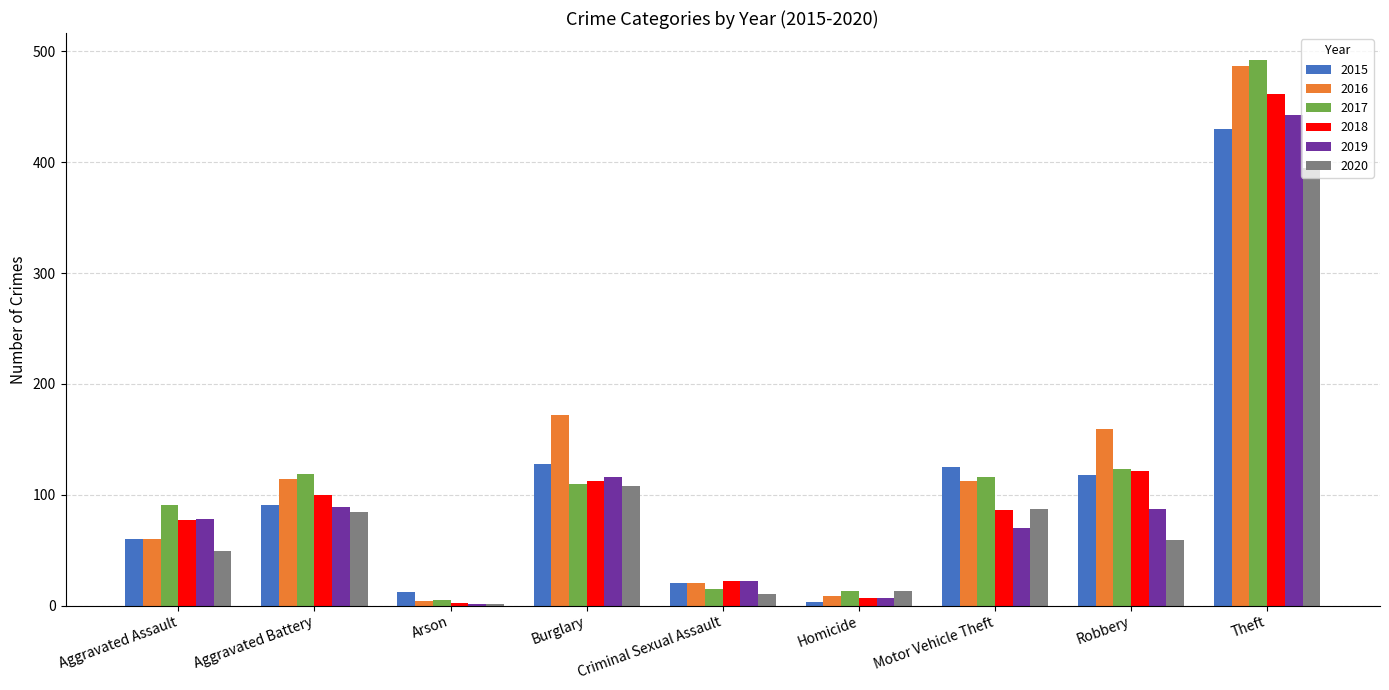

At which label does 2019 reach its peak?

Theft